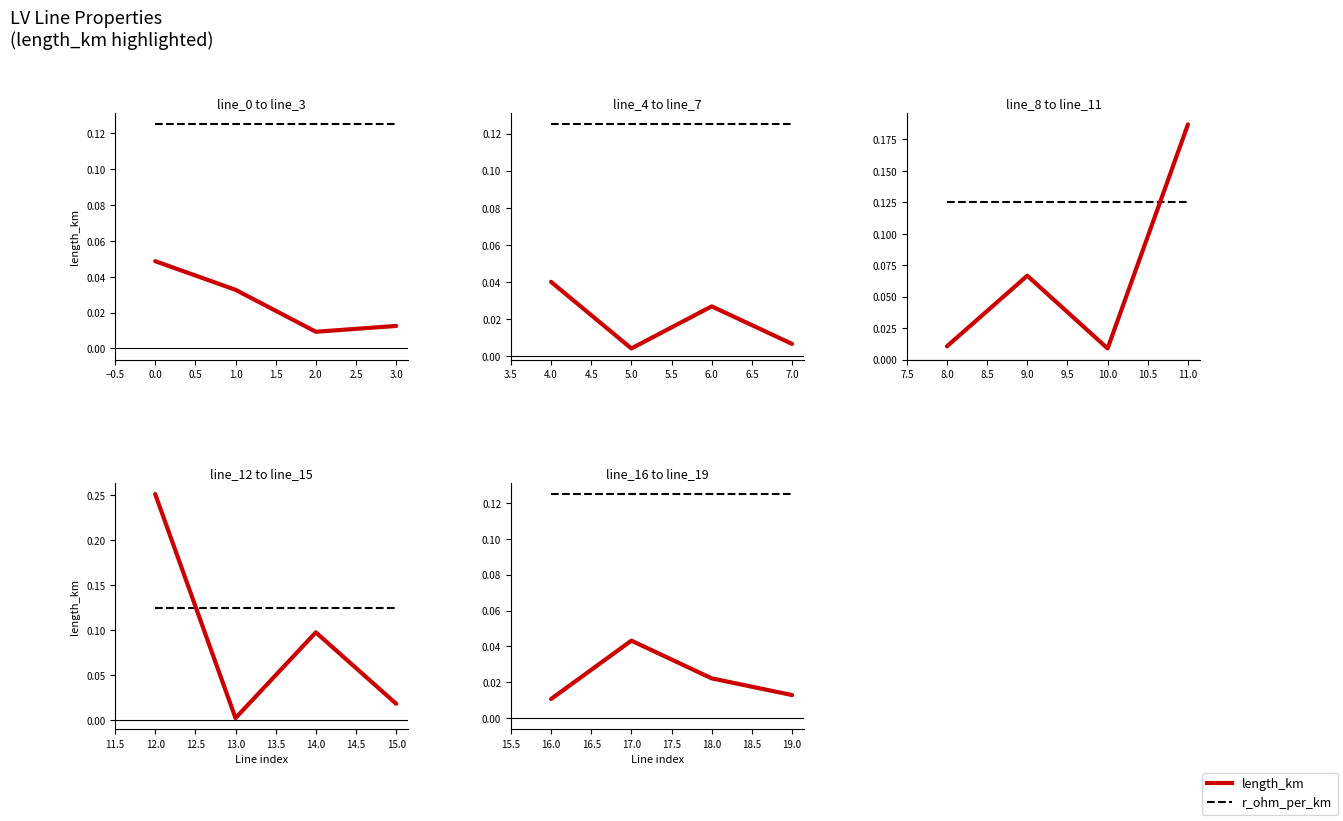

True or false: length_km and r_ohm_per_km intersect in this chart.

False